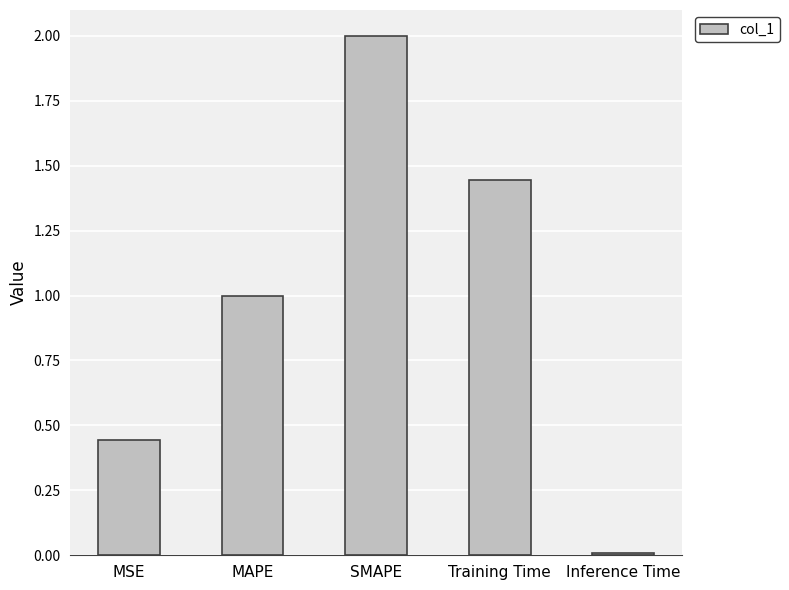

Rank the categories by value from lowest to highest.

Inference Time, MSE, MAPE, Training Time, SMAPE